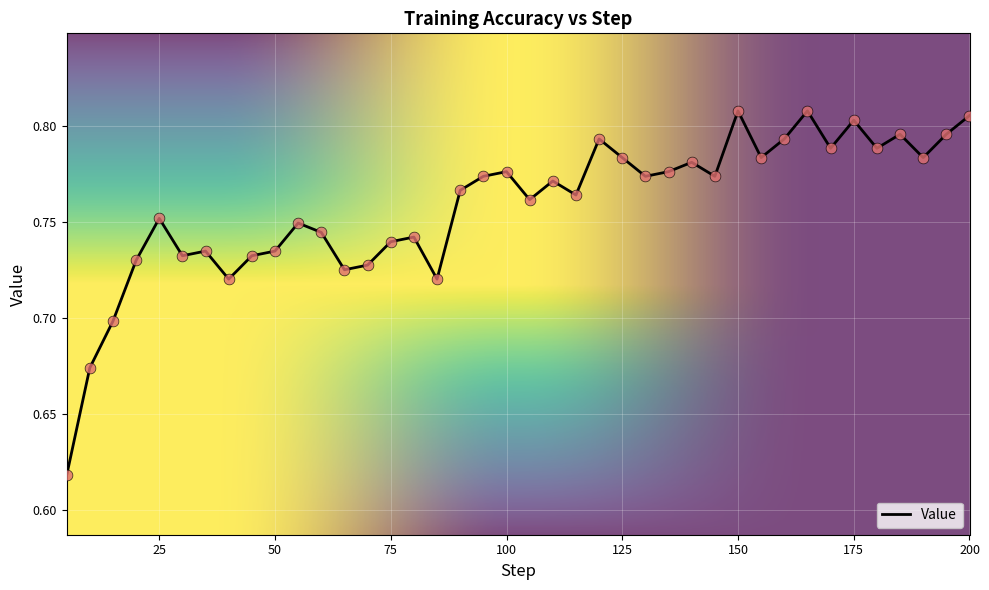

Is this an area chart (filled region under the line)?

No